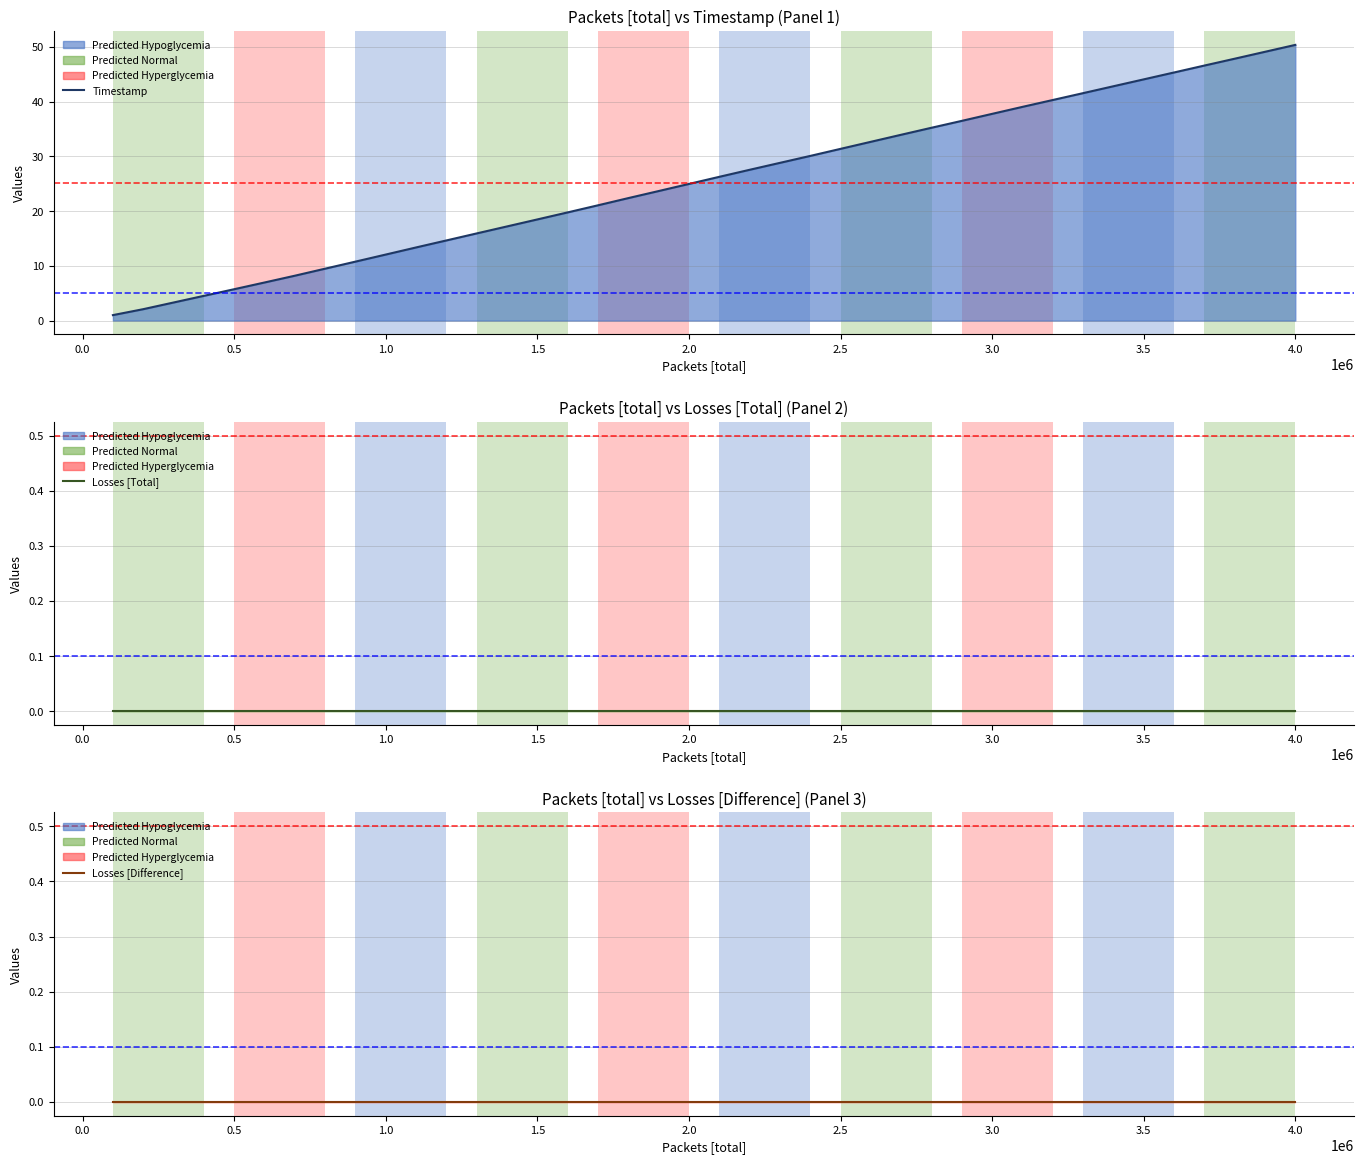

What position from the left is 2.5?

25